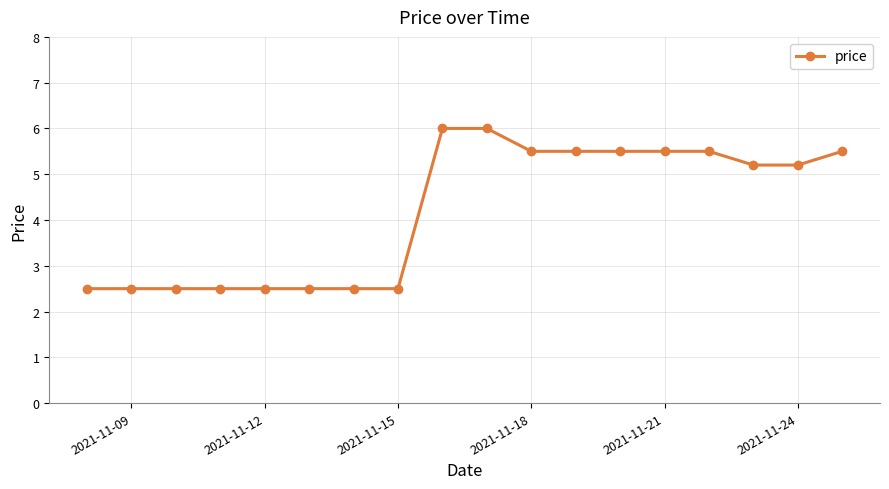

What is the value of the 17th point from the left?

5.2